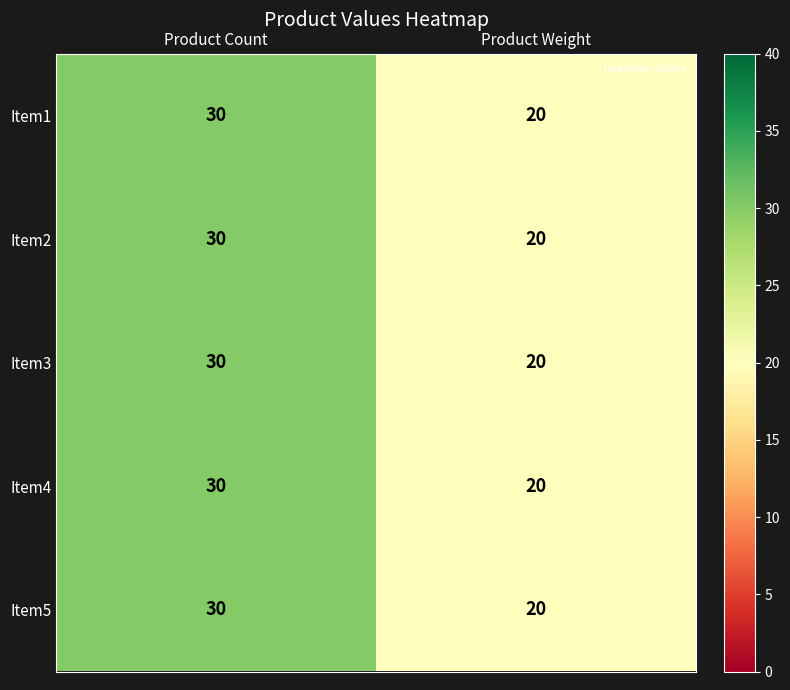

Reading left to right, extract all data points from this chart.

Item1: 30	20
Item2: 30	20
Item3: 30	20
Item4: 30	20
Item5: 30	20